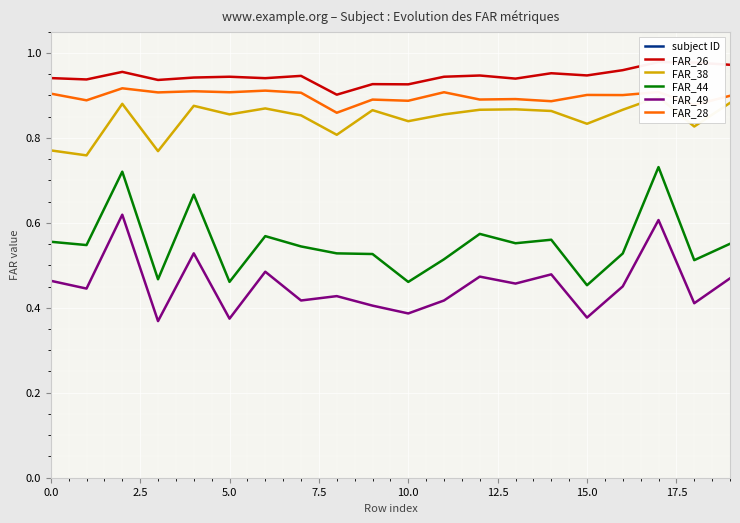

True or false: FAR_44 and FAR_38 intersect in this chart.

False